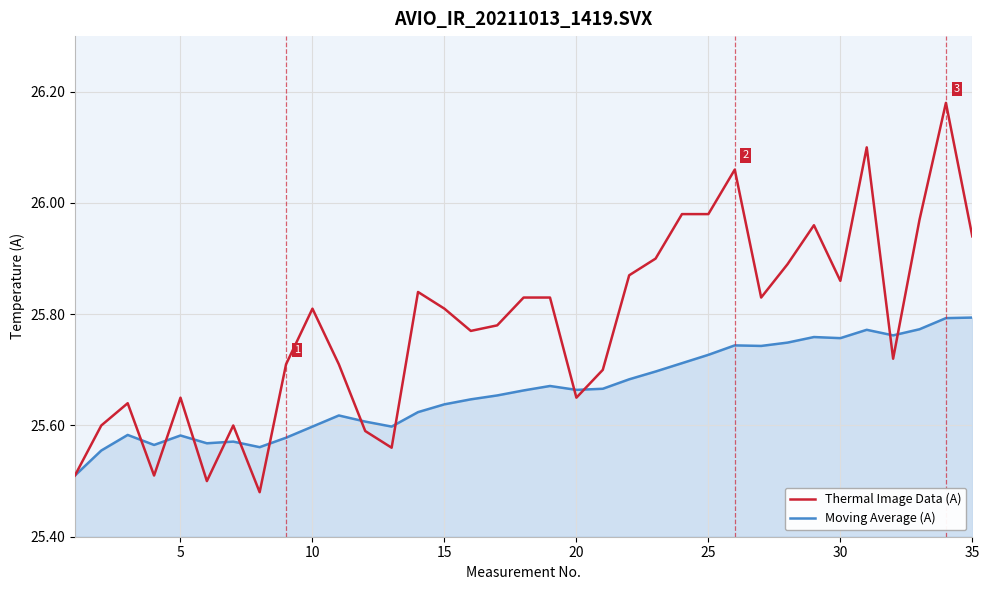

List the series in order of their peak value, lowest first.

Moving Average (A), Thermal Image Data (A)